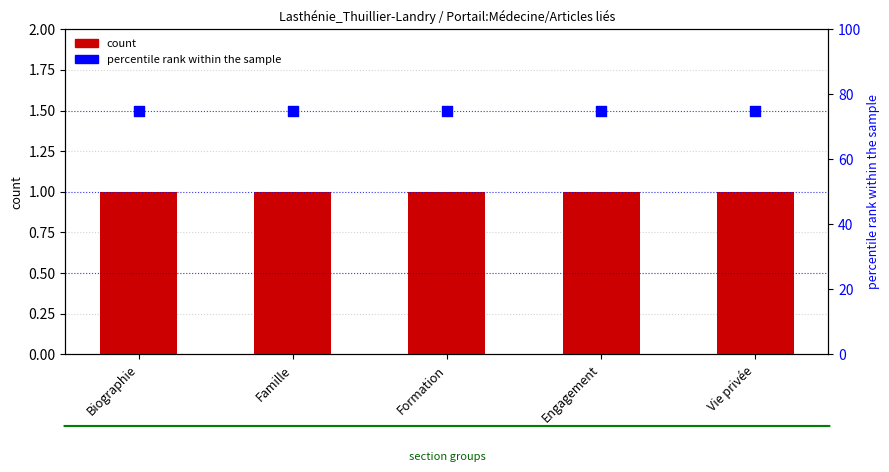

Which series has the widest spread of Y values?

count